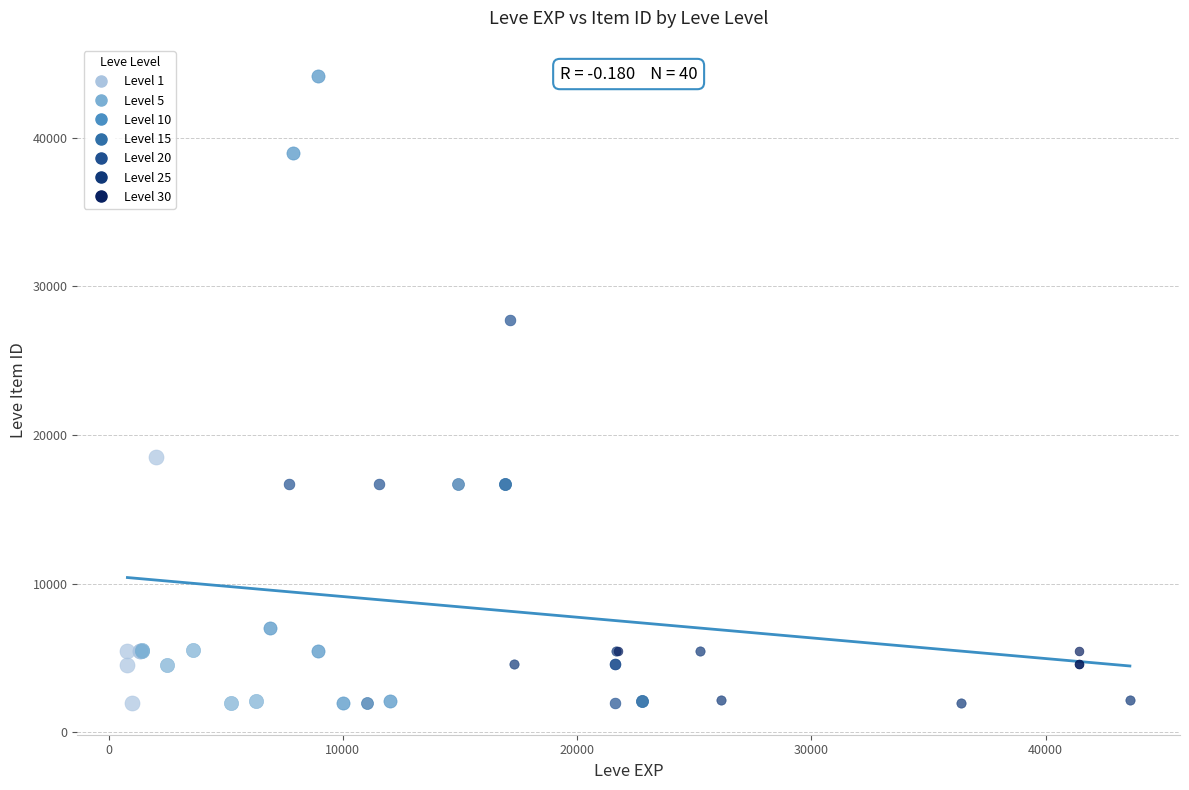

Which series reaches the maximum Y coordinate?

Level 10